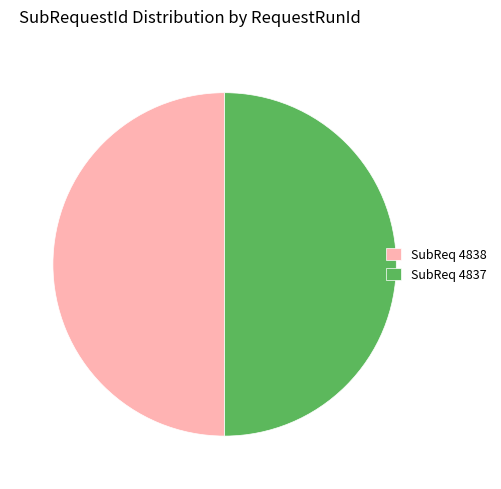

What is the ratio of the value at SubReq 4837 to the value at SubReq 4838?

1.0